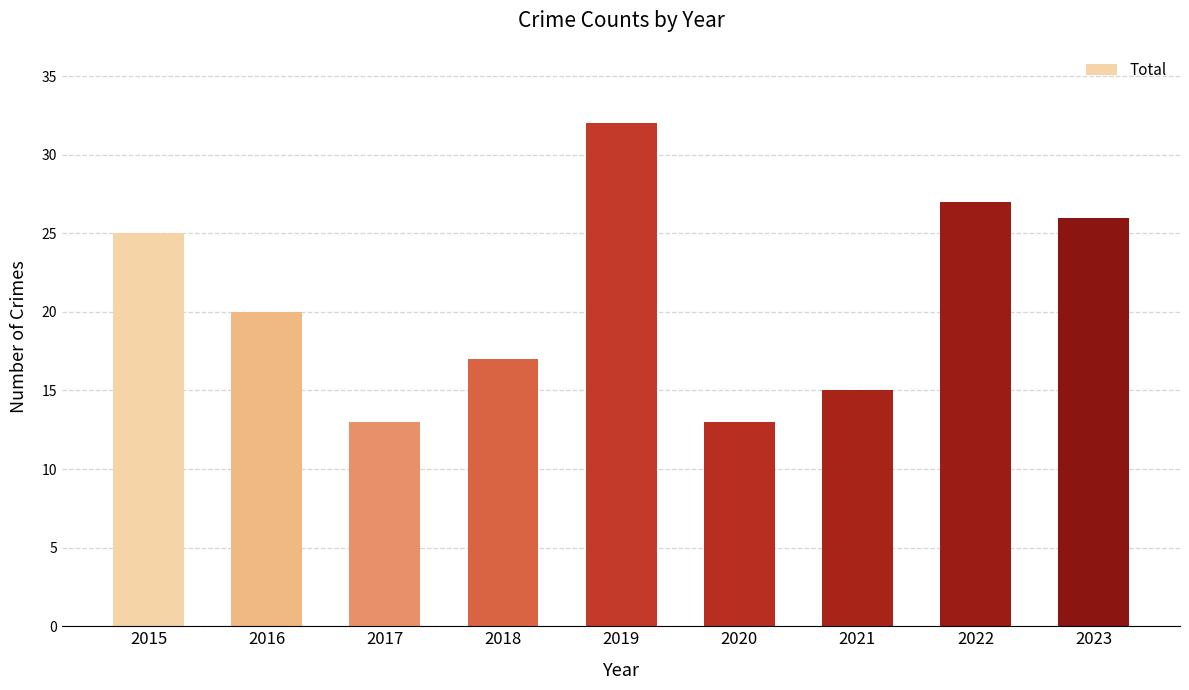

How many bars are there in total?

9